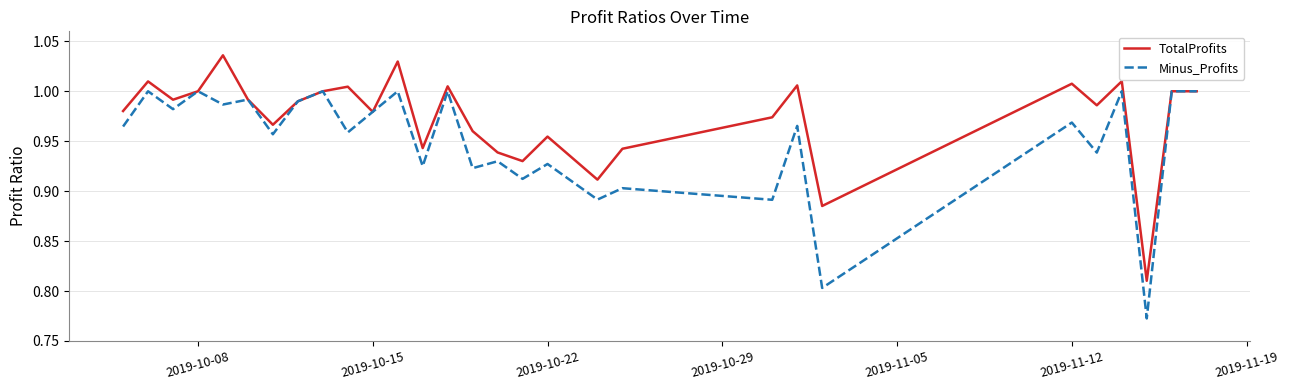

Which series has the largest range (max minus min)?

Minus_Profits